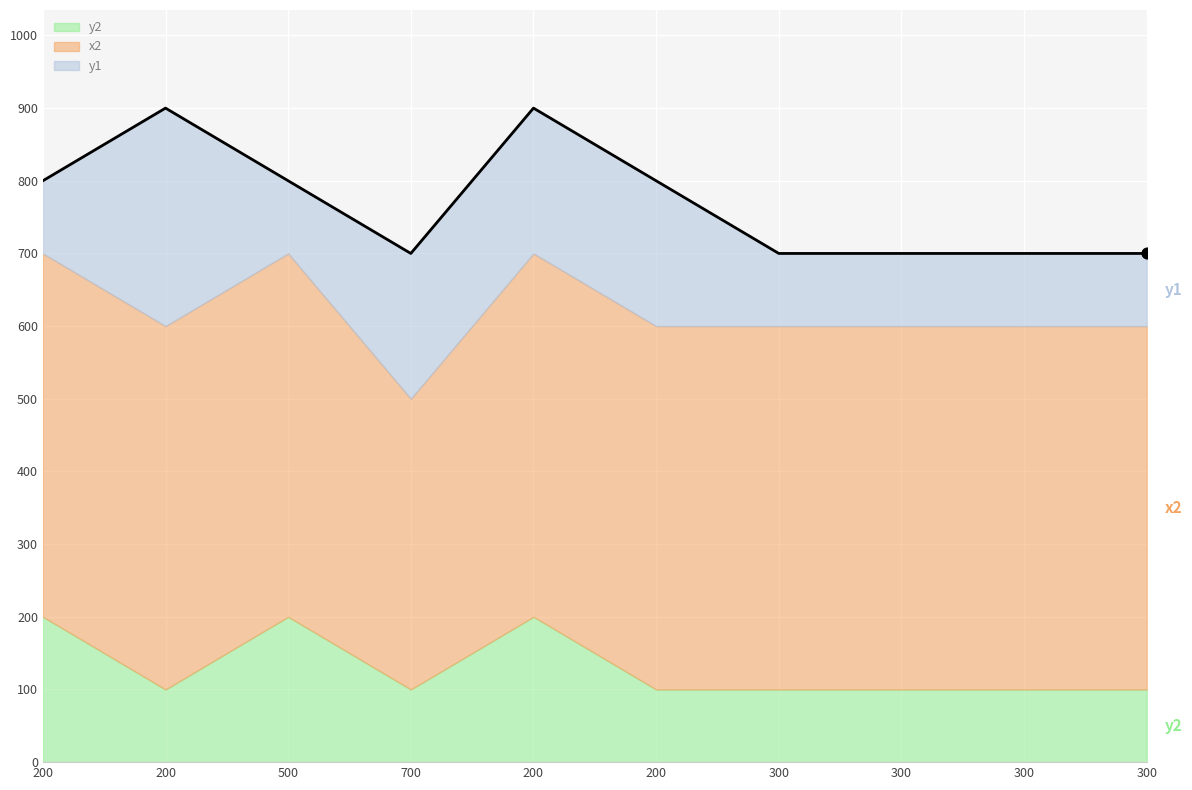

Which series has the largest Y range (max minus min)?

y1